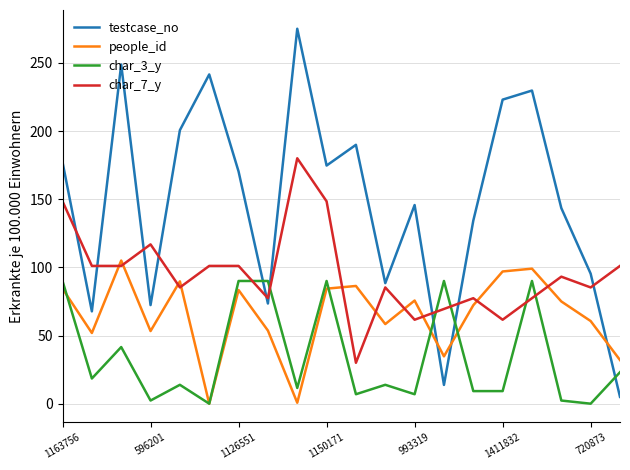

List the series in order of their peak value, lowest first.

char_3_y, people_id, char_7_y, testcase_no